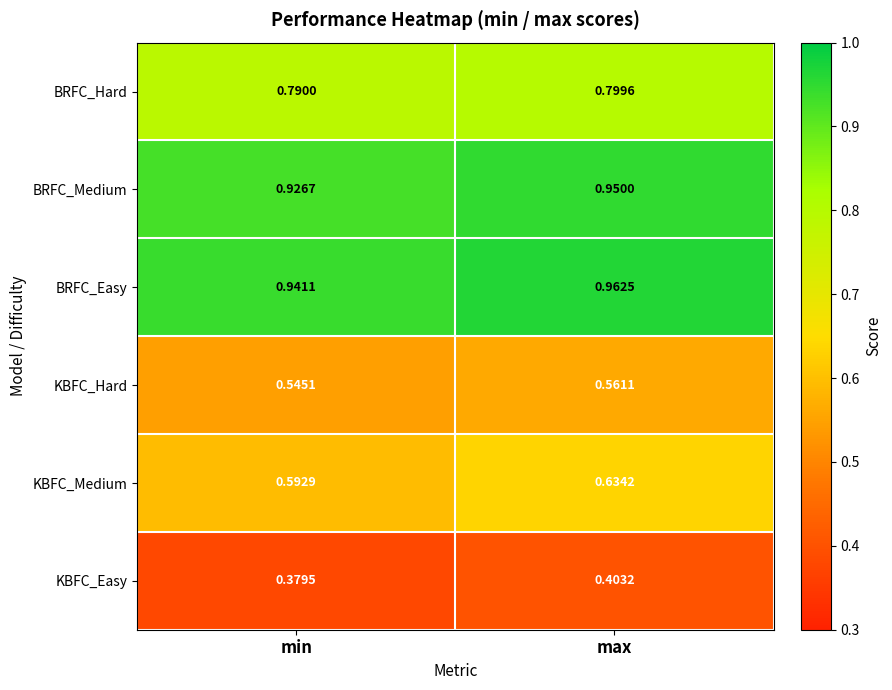

Which label corresponds to the smallest value in the chart?

min